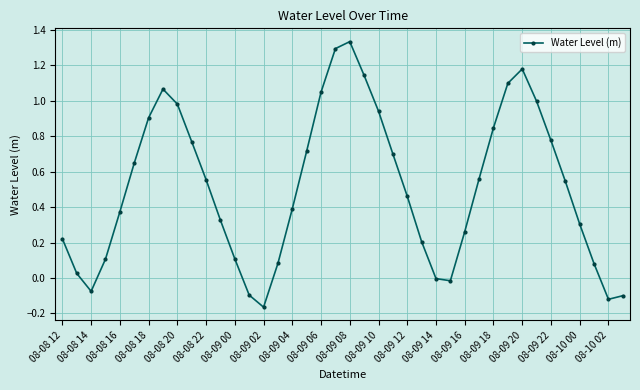

What is the sum of all values?

20.5